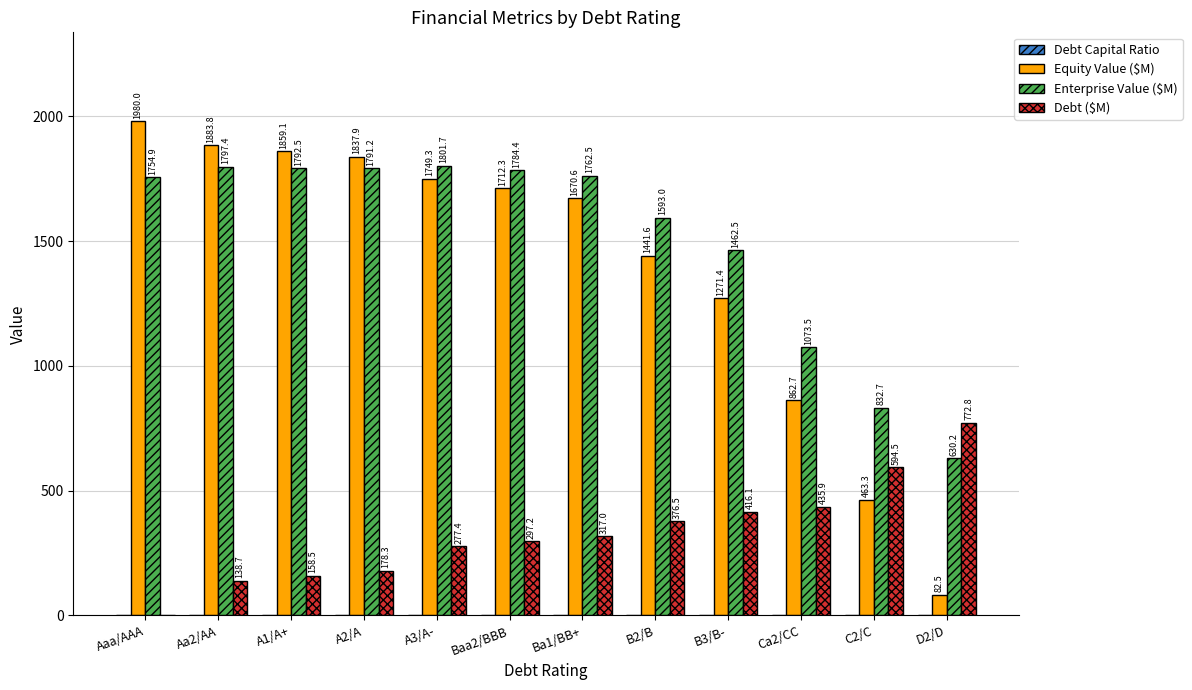

What is the greatest value displayed?

1980.0